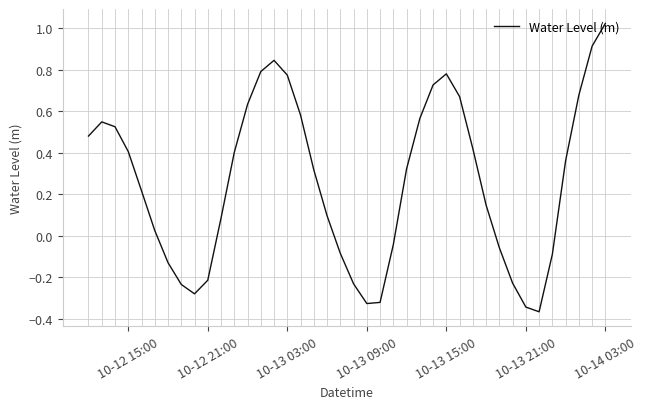

How many lines are shown in the chart?

1